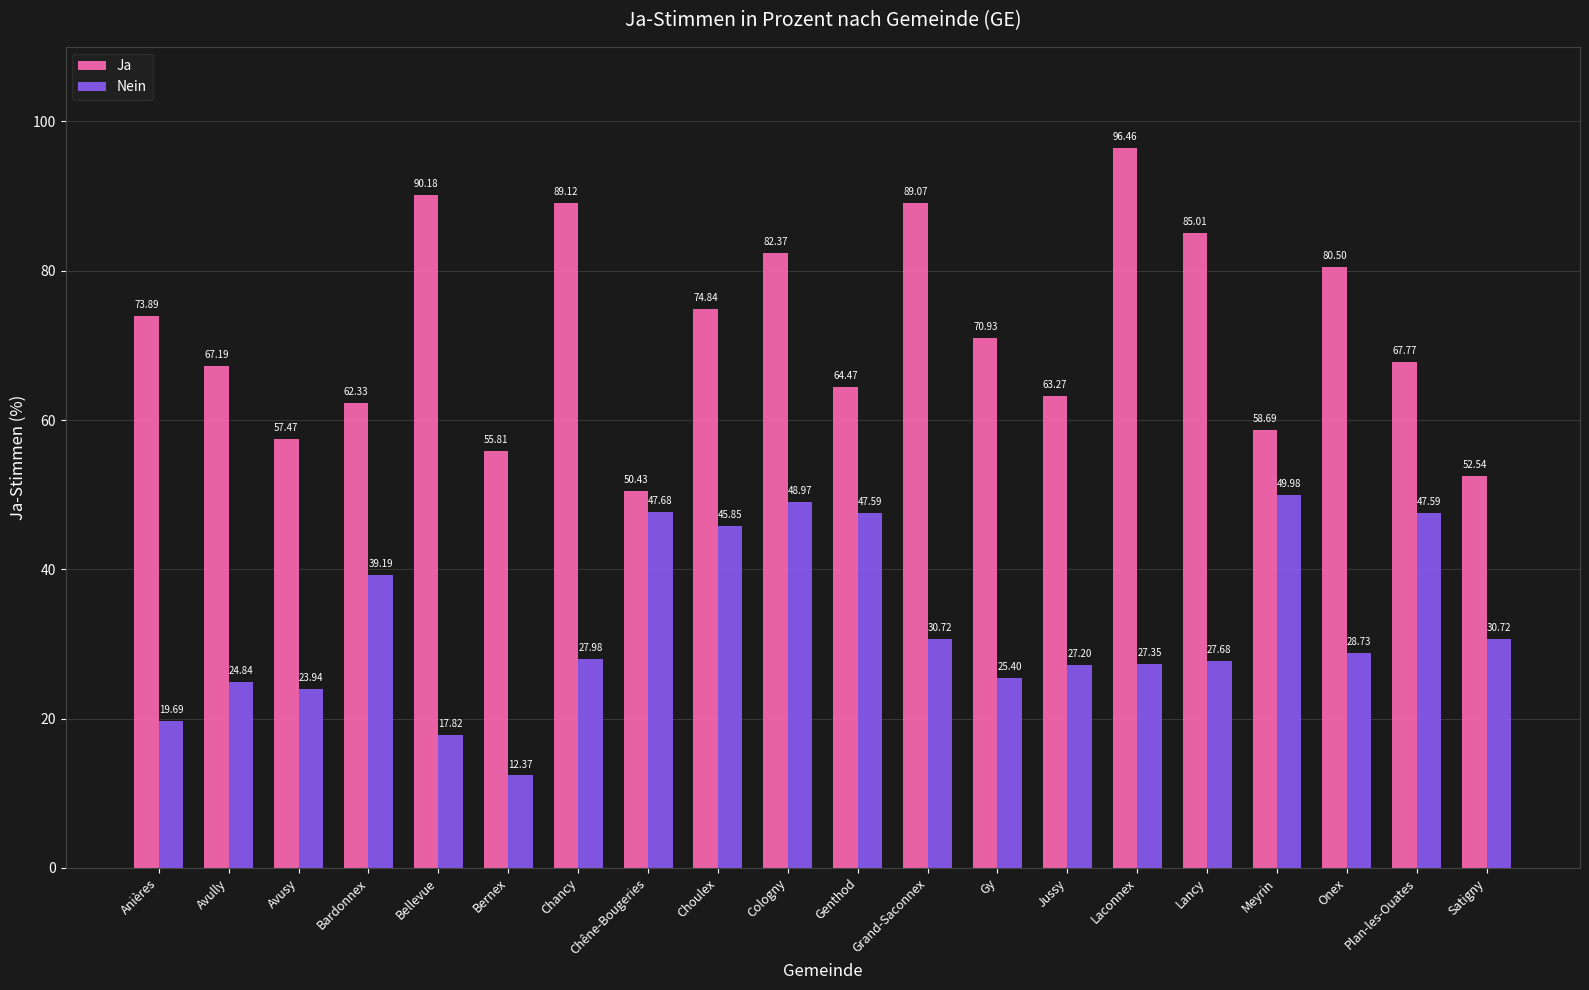

What is the sum of all Ja values?

1432.3